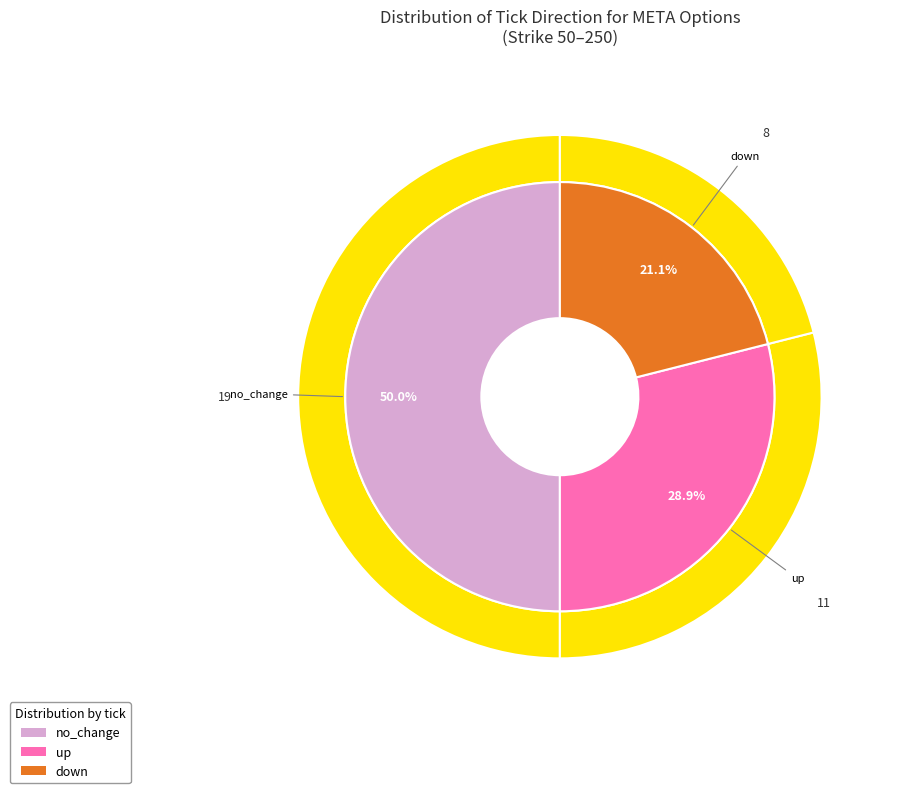

Is up the majority of the pie?

No